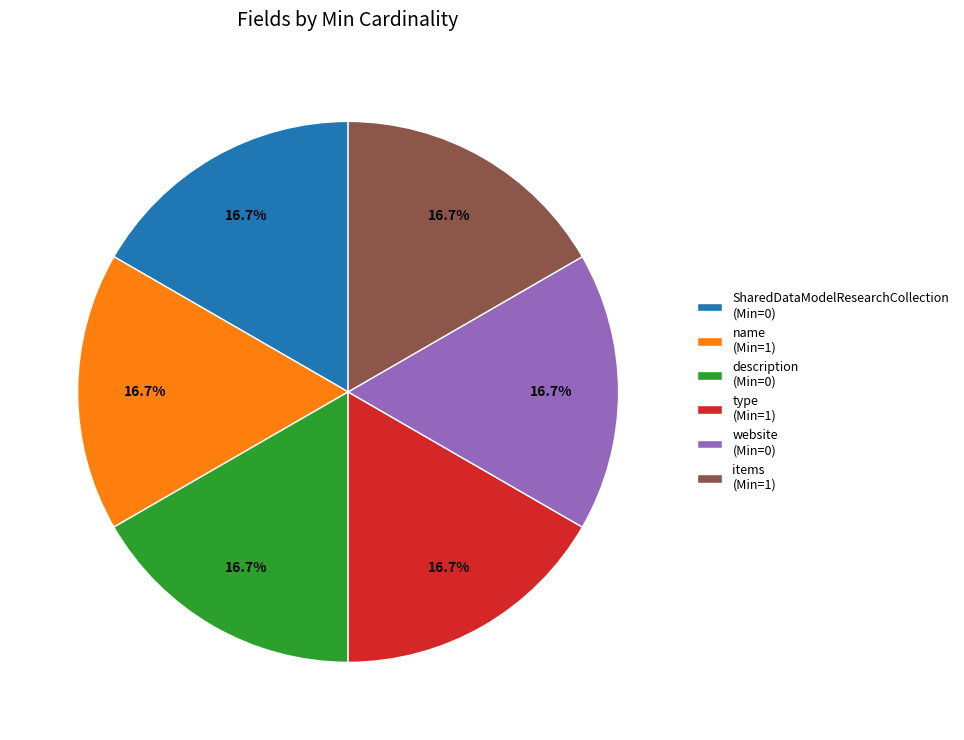

What is the ratio of the value at description (Min=0) to the value at SharedDataModelResearchCollection (Min=0)?

1.0